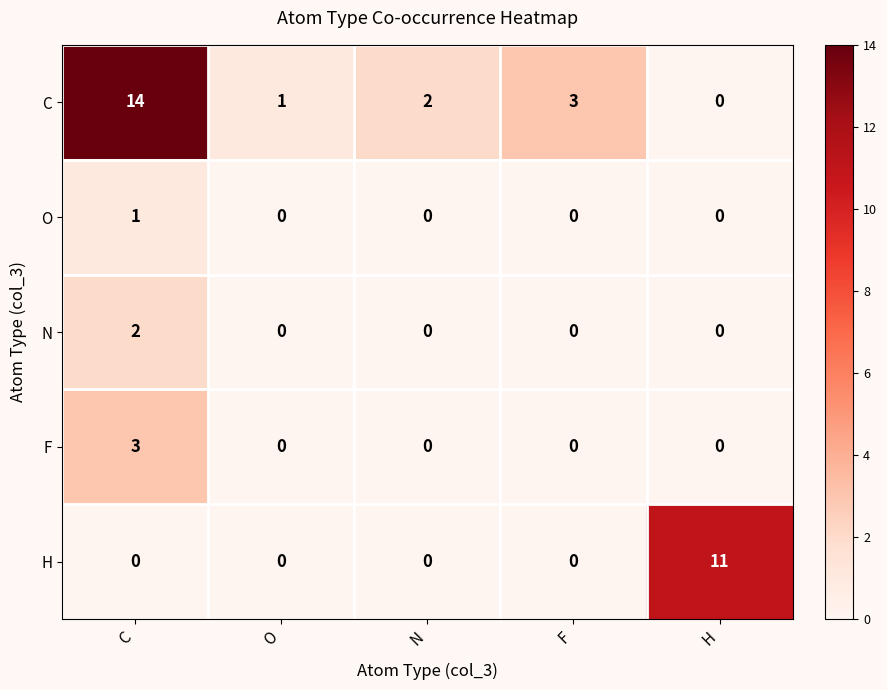

What is the maximum value for F?

3